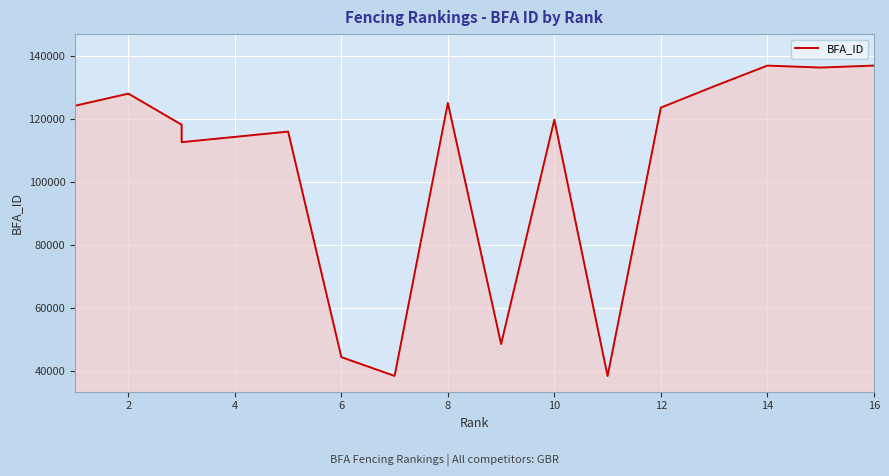

Is it true that the value at 14 is 58453?

False